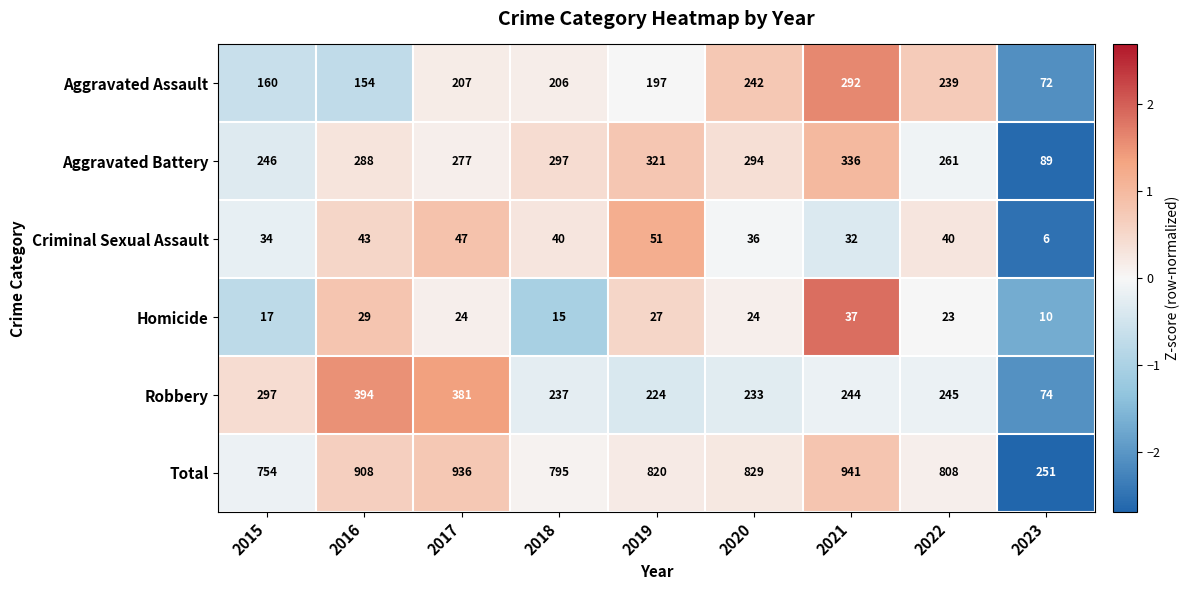

Between 2018 and 2020, which series saw the biggest shift?

Aggravated Assault